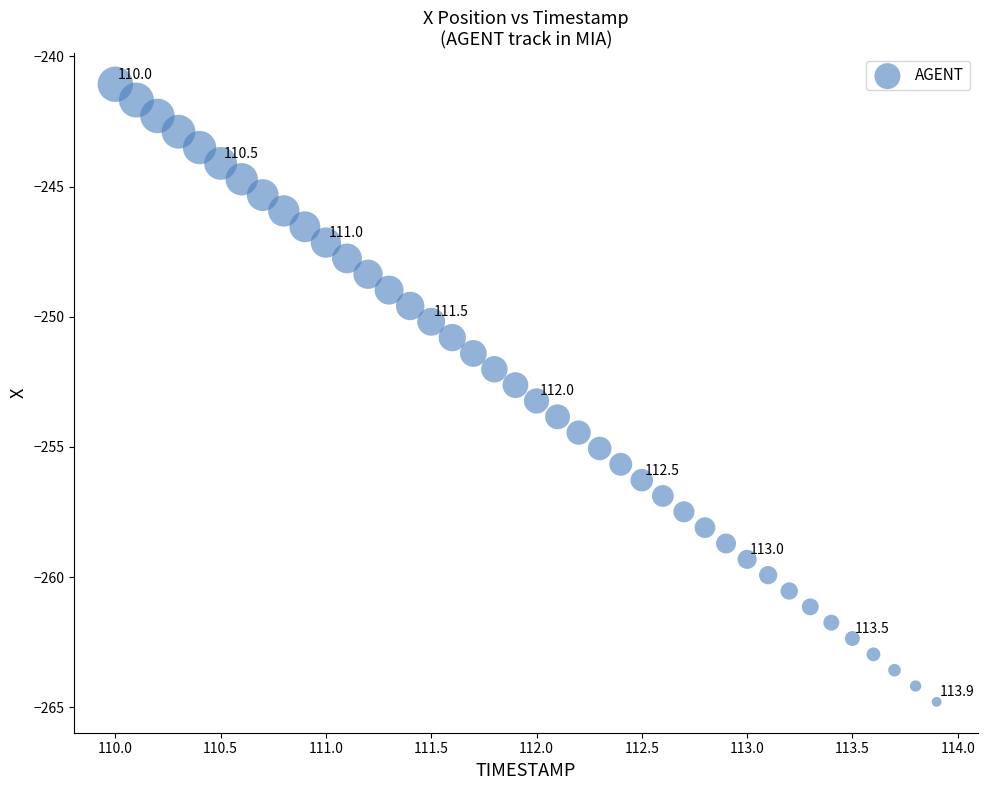

What is the range of Y values (max minus min)?

23.7